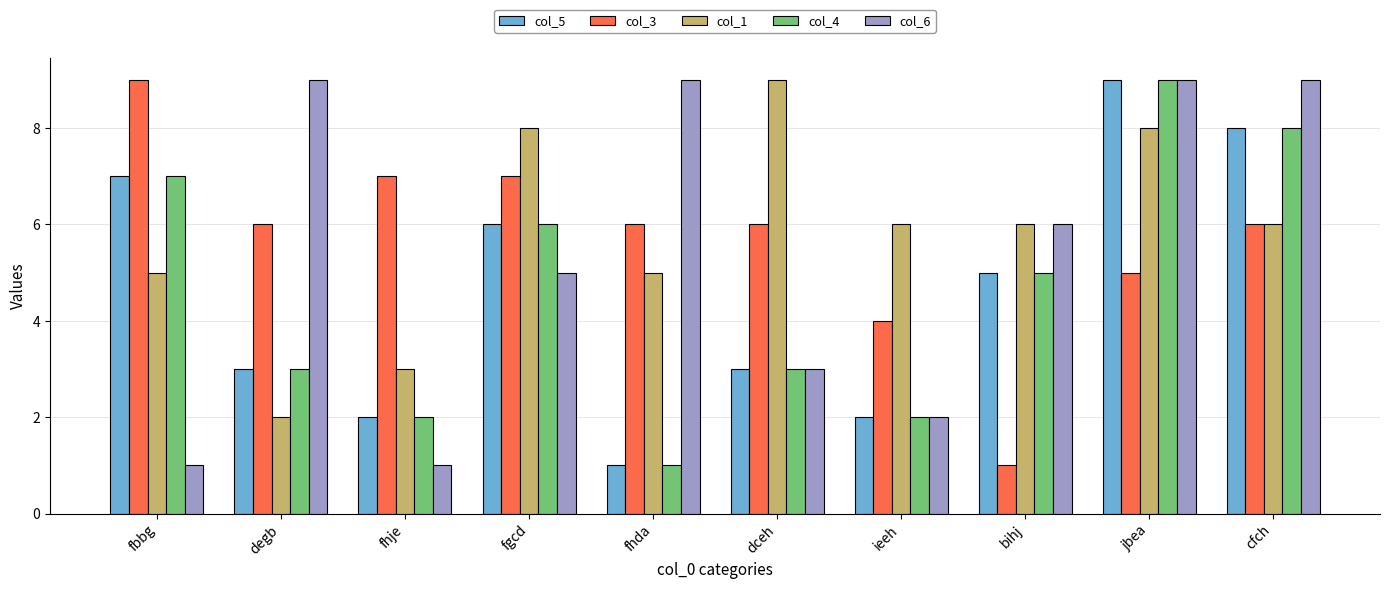

What is the minimum value for col_6?

1